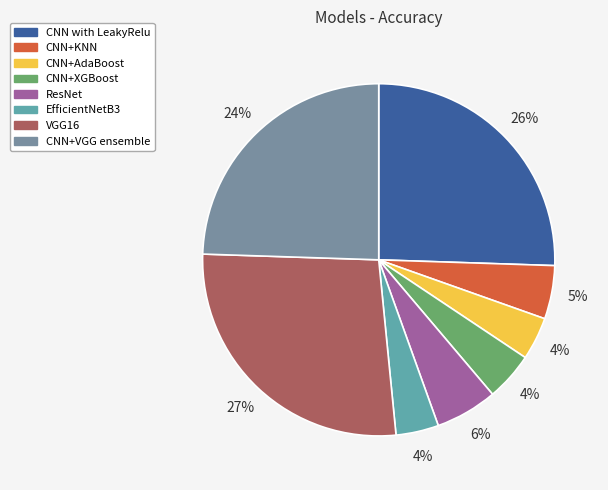

What portion of the pie excludes CNN+KNN?

95.1%